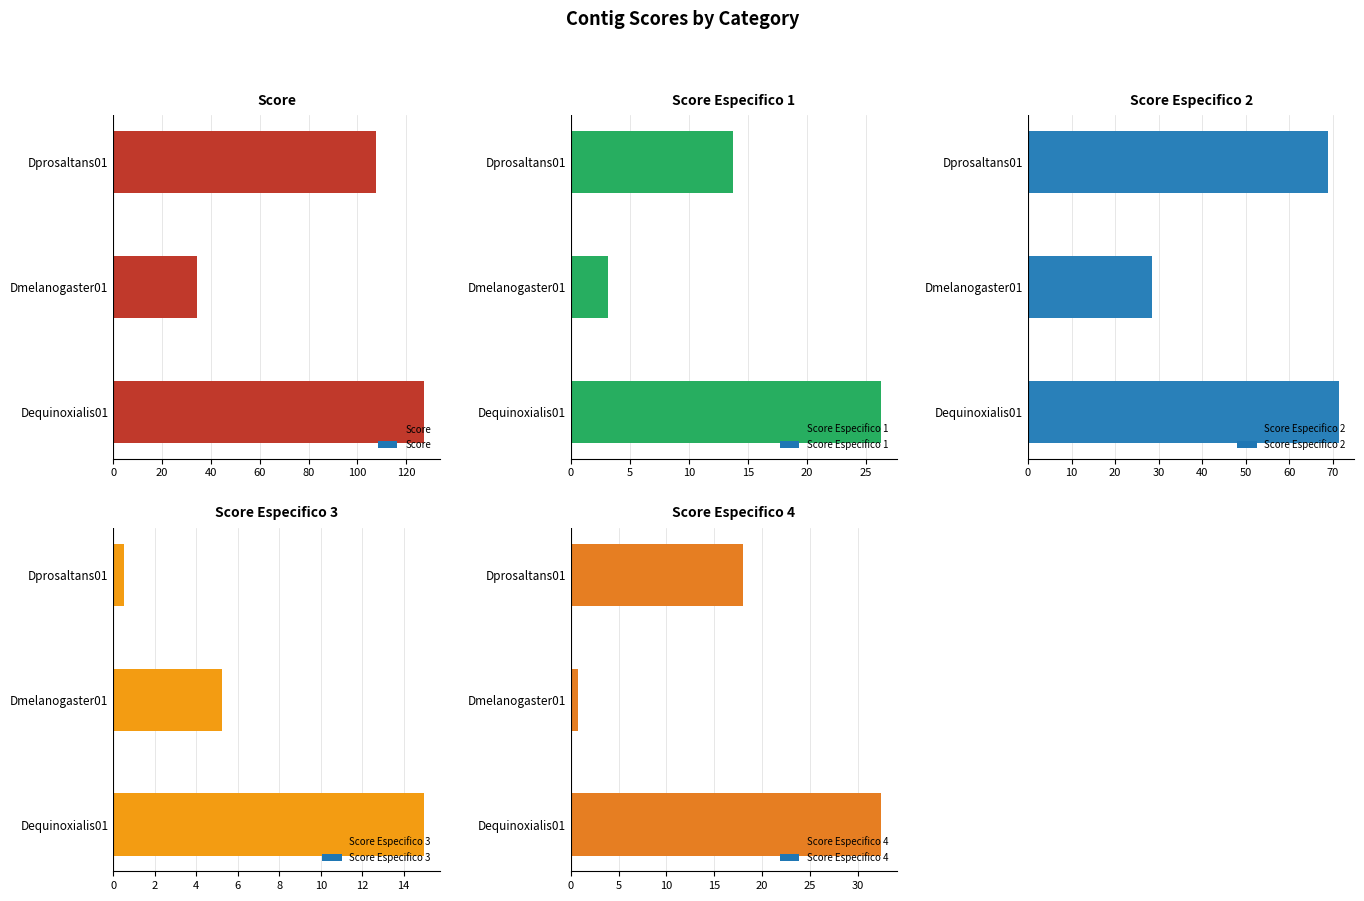

What is the value of the Score Especifico 3 bar at the 3rd from the left?

0.5